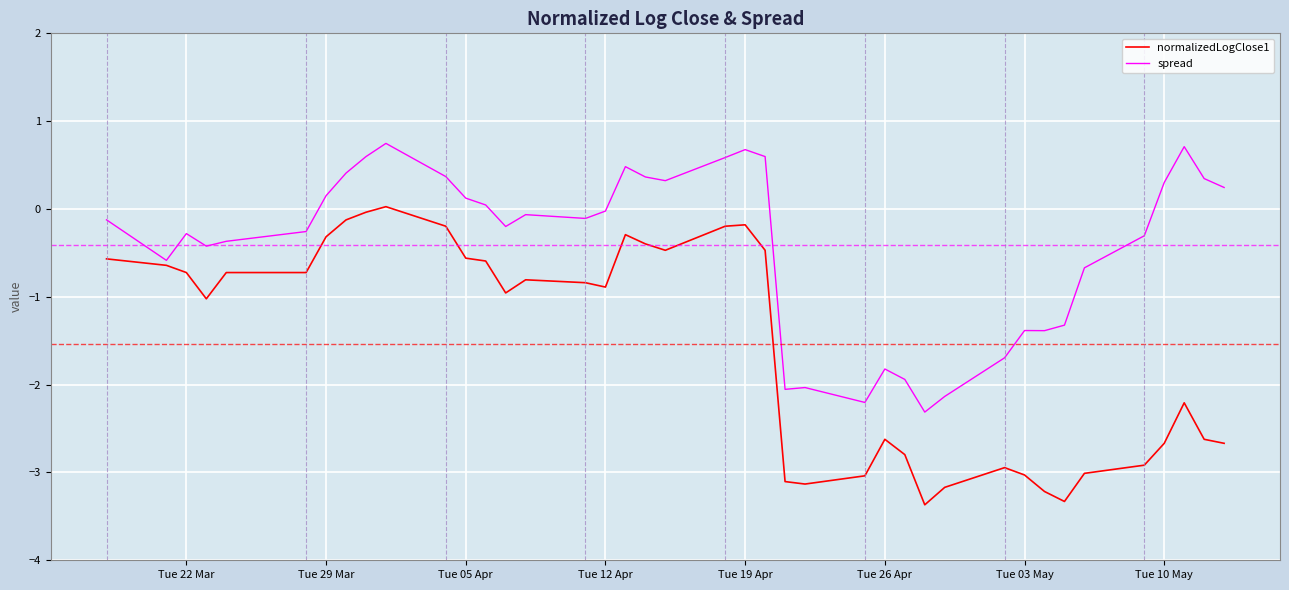

What is the smallest value displayed?

-3.4